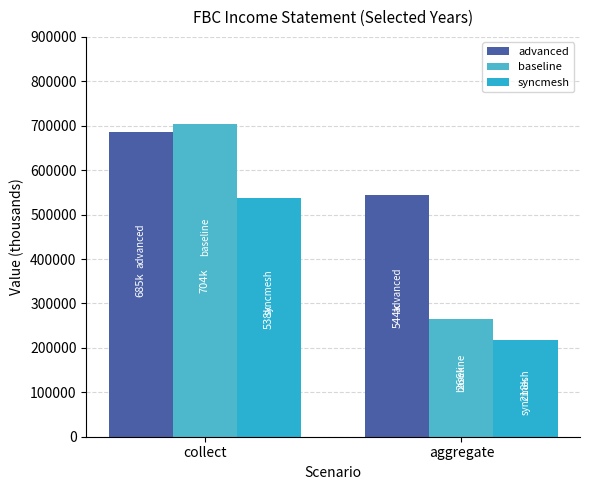

Which series has the largest range (max minus min)?

baseline